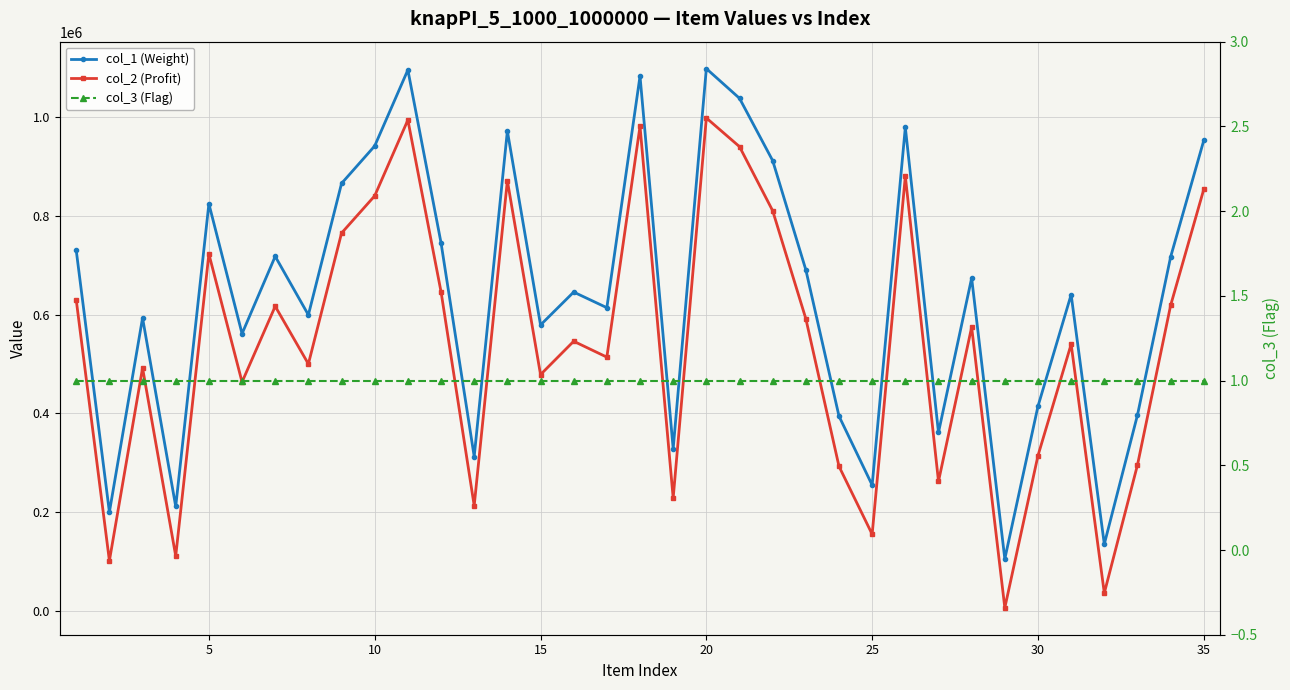

What is the sum of the col_3 (Flag) values at 5 and 24?

2